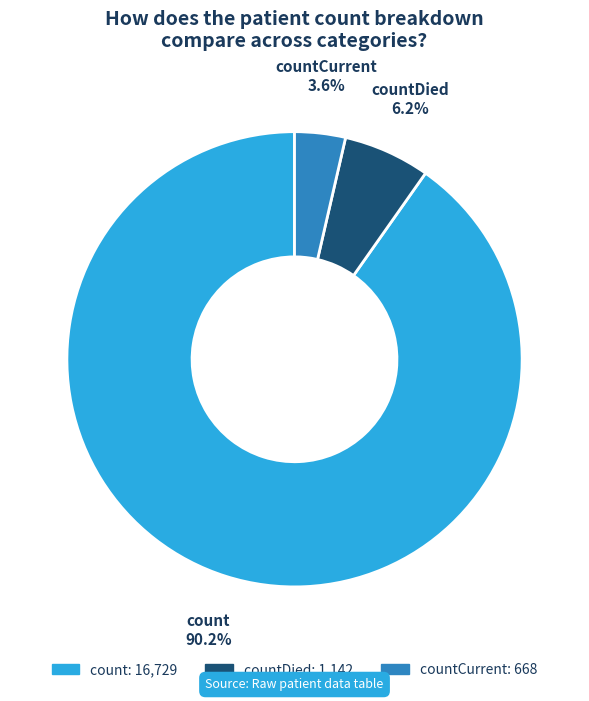

Does any single category account for the majority?

Yes